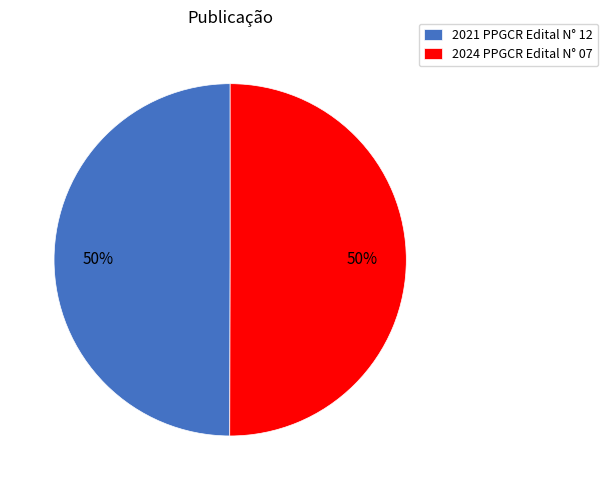

What percentage is the 2024 PPGCR Edital N° 07 slice, to the nearest percent?

50%